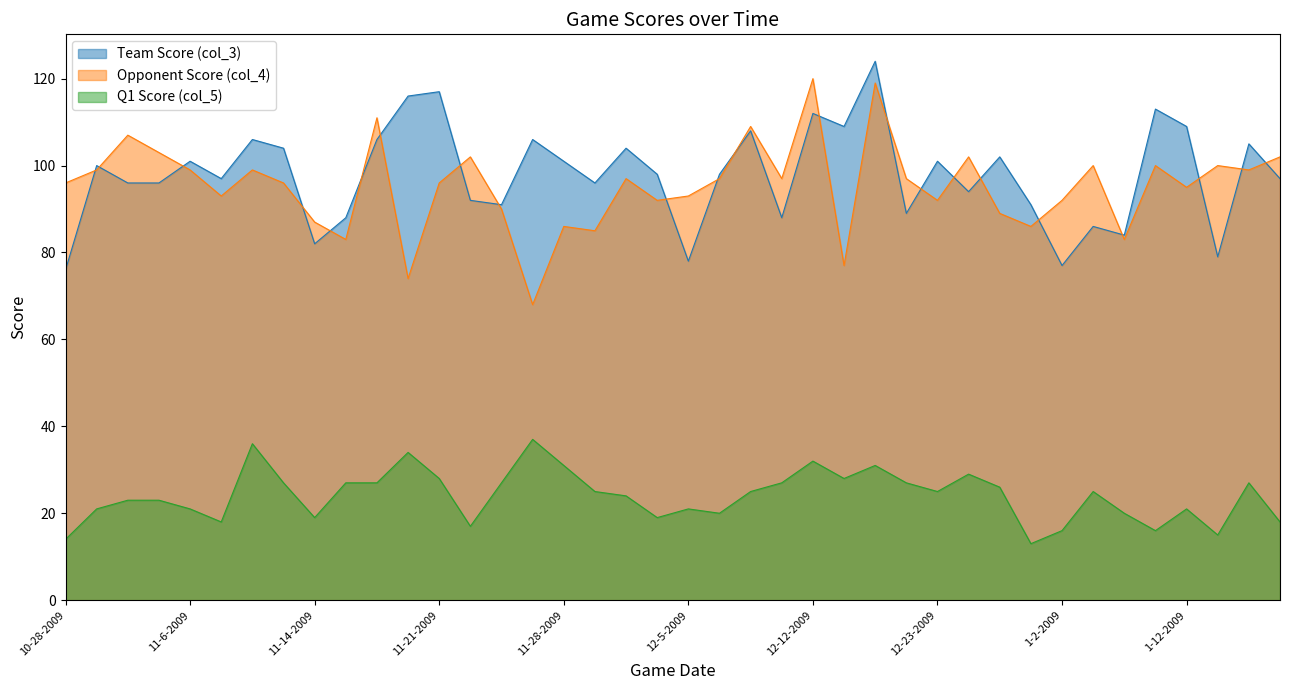

What is the maximum value shown in the chart?

124